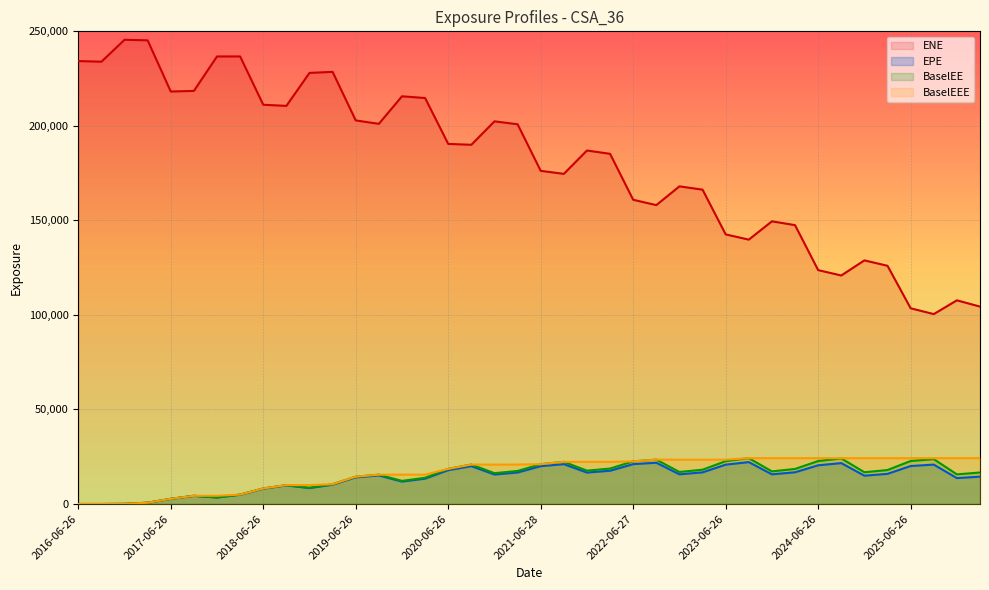

At how many categories does at least one series exceed 13685?

40